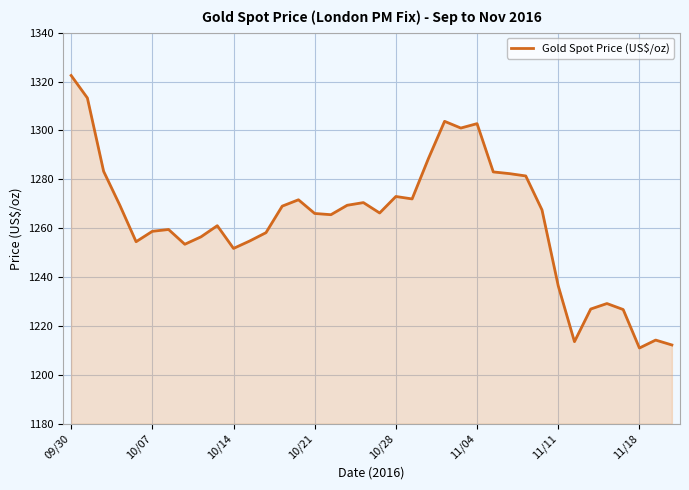

What is the greatest value displayed?

1322.5